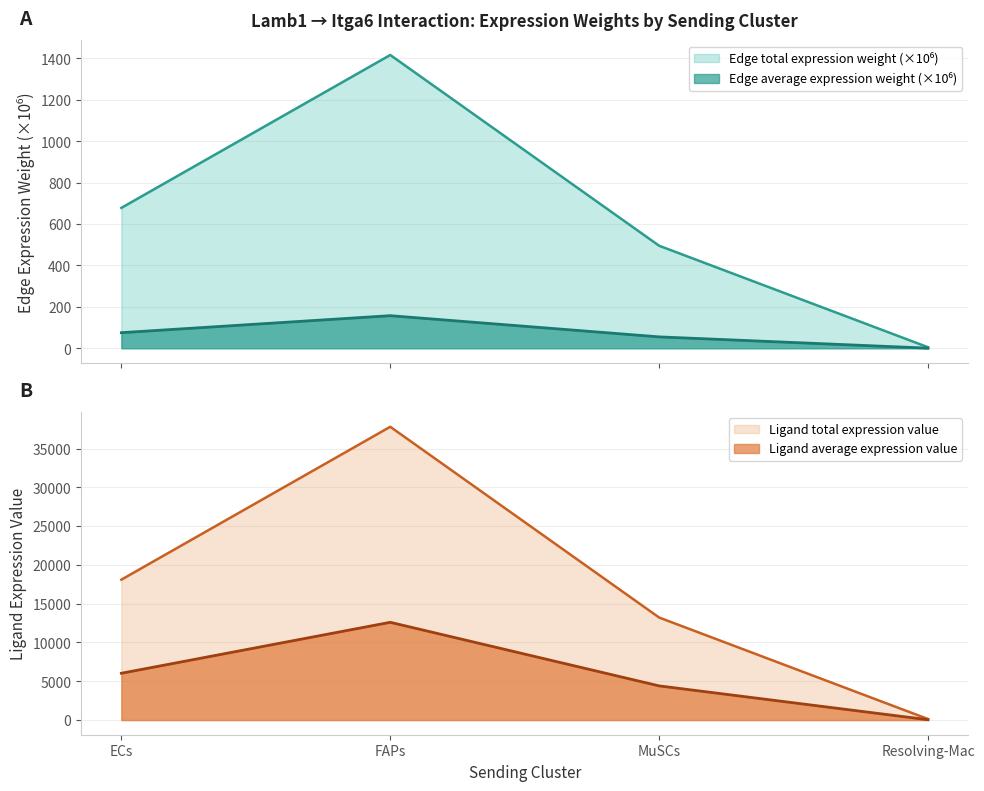

At which category is the sum across all series the highest?

FAPs